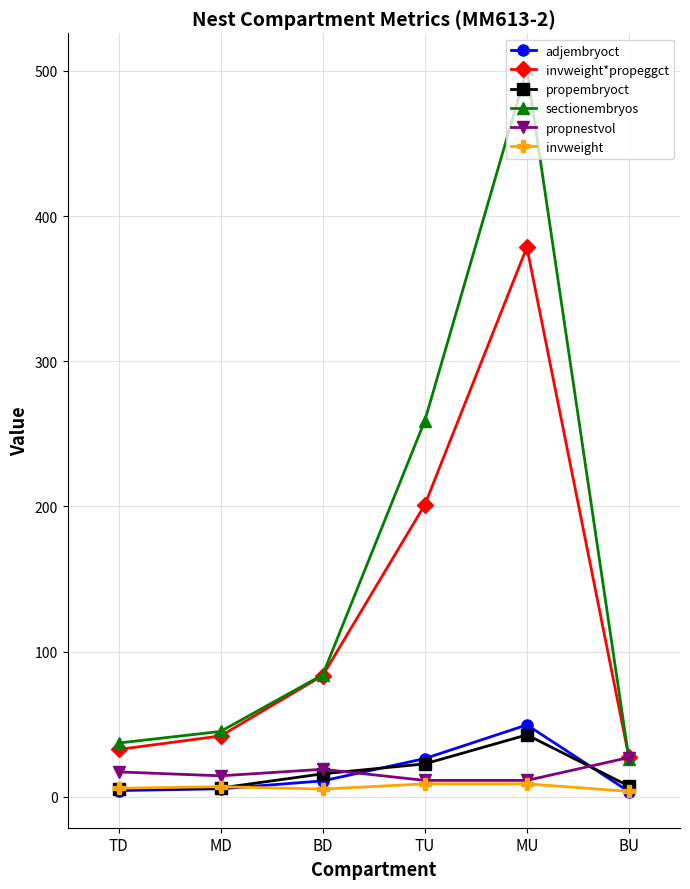

Which series changed the most between TD and MU?

sectionembryos